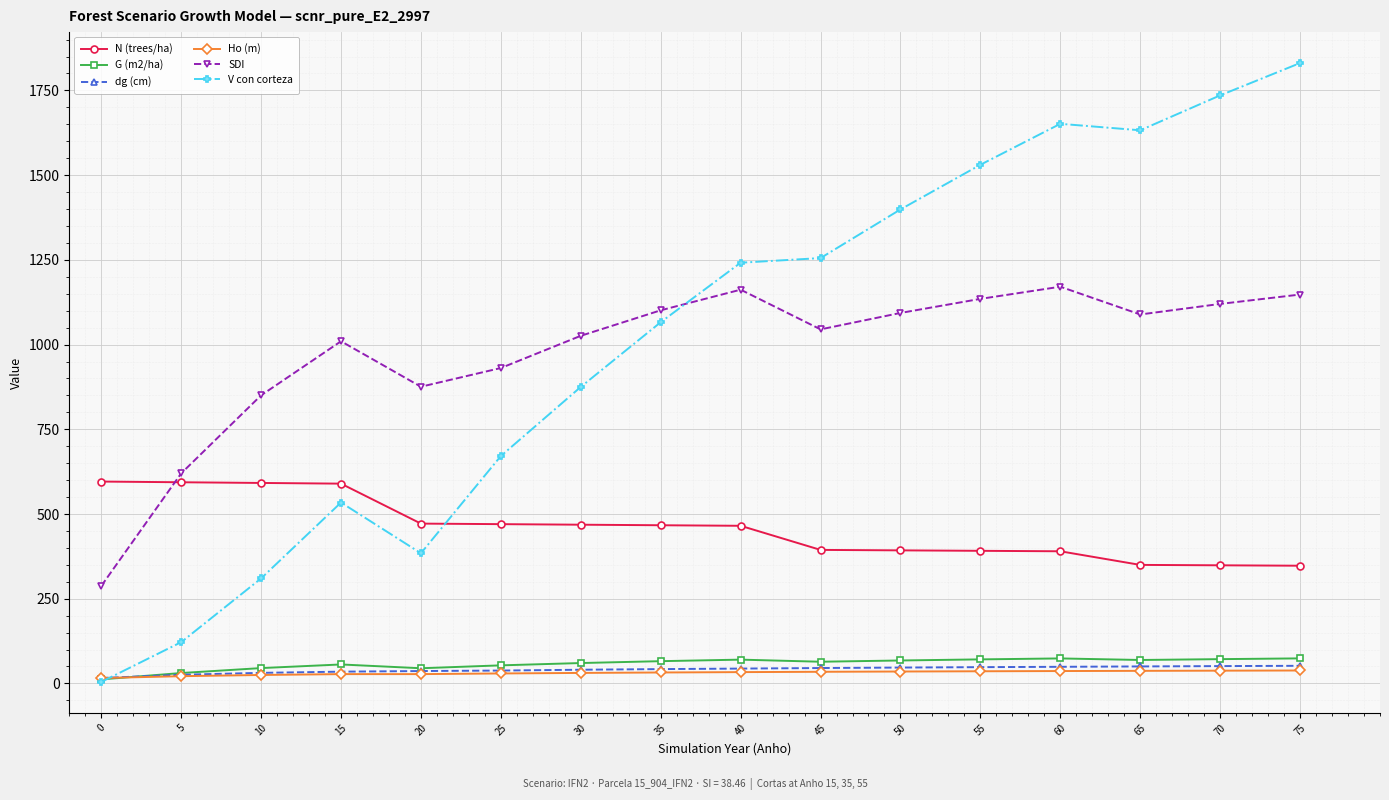

Is the value of V con corteza at 10 greater than the value of Ho (m) at 65?

Yes